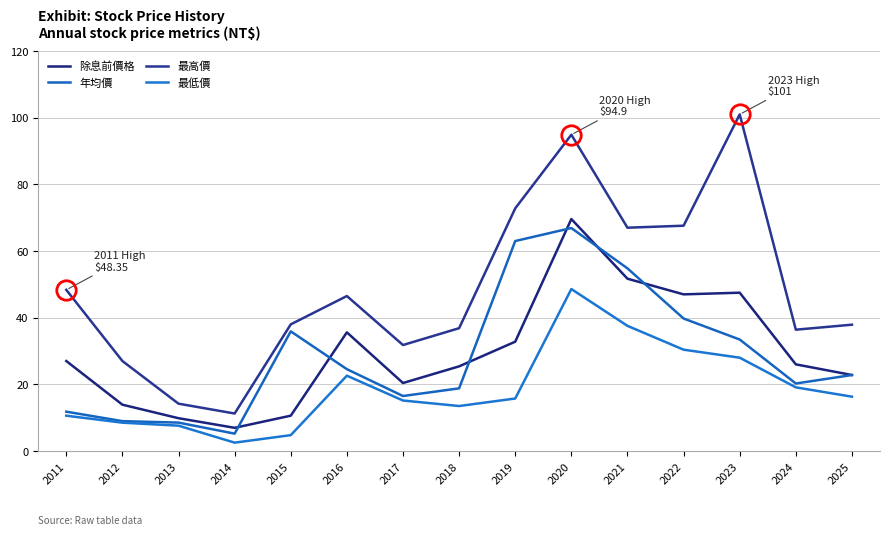

True or false: 最低價 and 最高價 intersect in this chart.

False